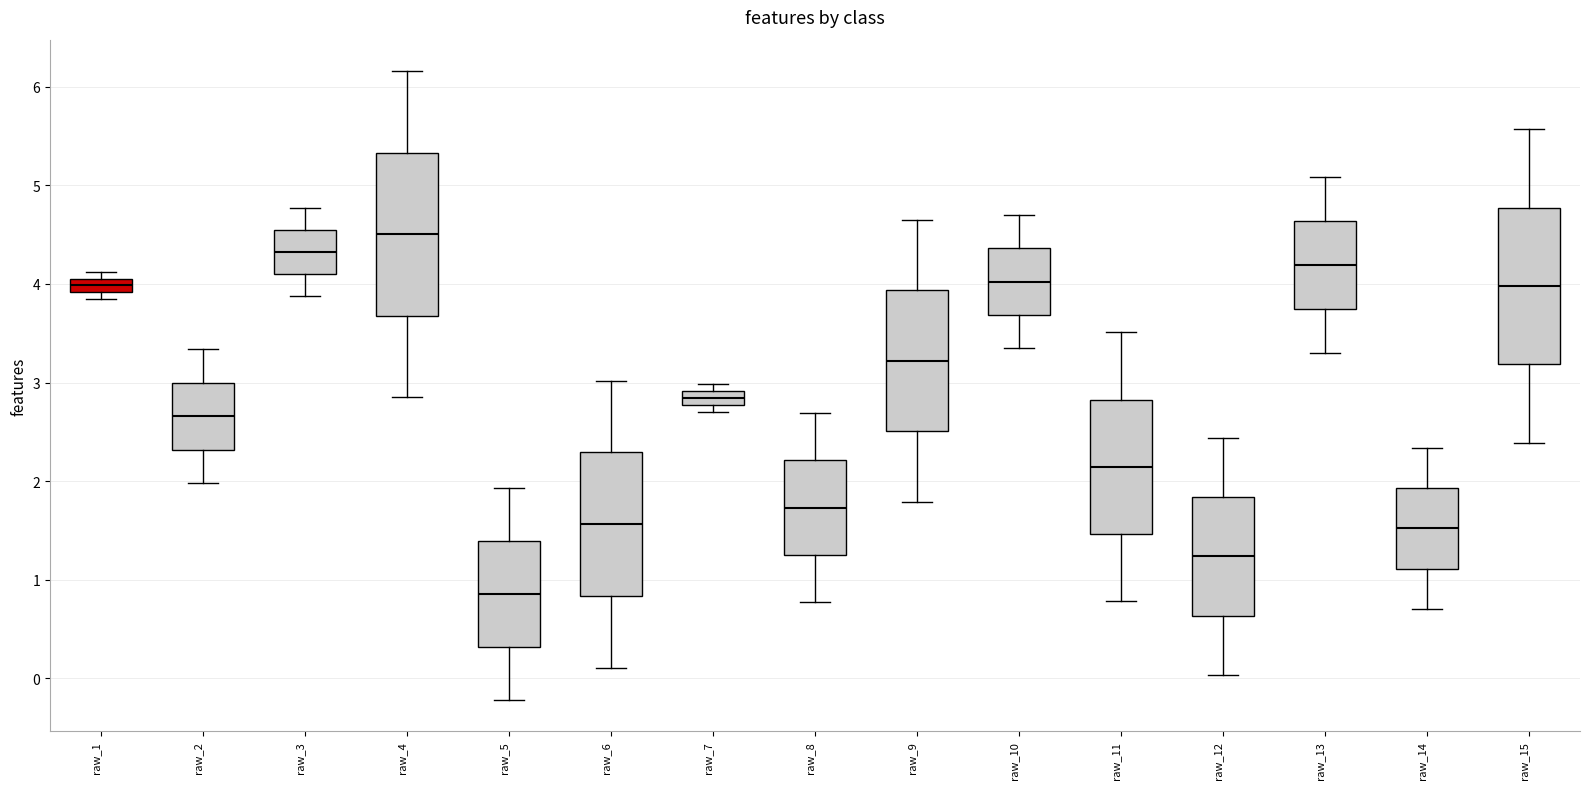

Where does the median line of the box for raw_13 sit on the y-axis? The values are not printed on the chart, so give them approximately, as read against the axis.

4.2